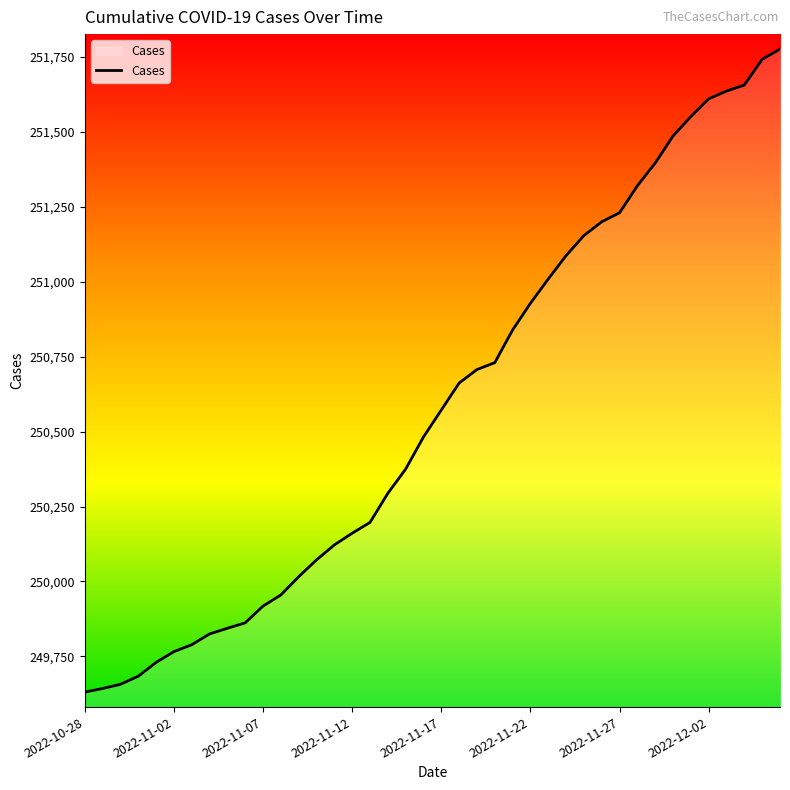

Reading right to left, extract all data points from this chart.

251776	251742	251656	251636	251610	251551	251486	251396	251320	251230	251200	251154	251087	251009	250928	250839	250730	250707	250662	250572	250482	250375	250294	250197	250161	250122	250072	250016	249955	249918	249862	249844	249825	249789	249766	249730	249684	249657	249643	249631